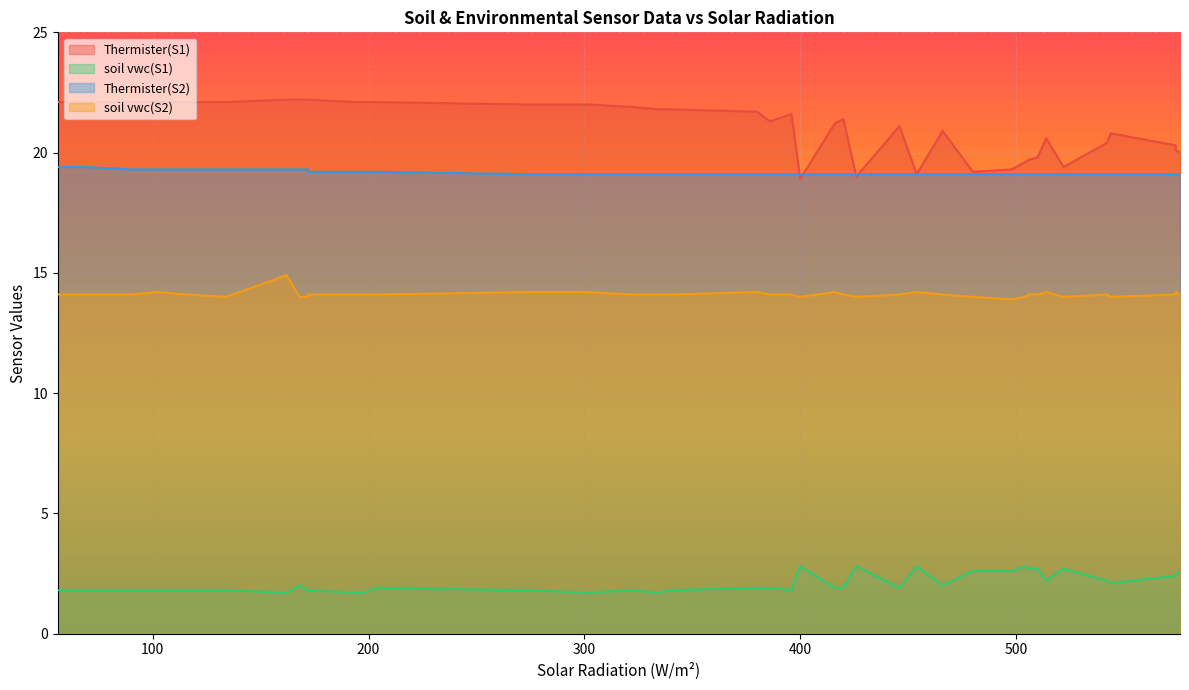

What are all the series names shown in the legend?

Thermister(S1), soil vwc(S1), Thermister(S2), soil vwc(S2)